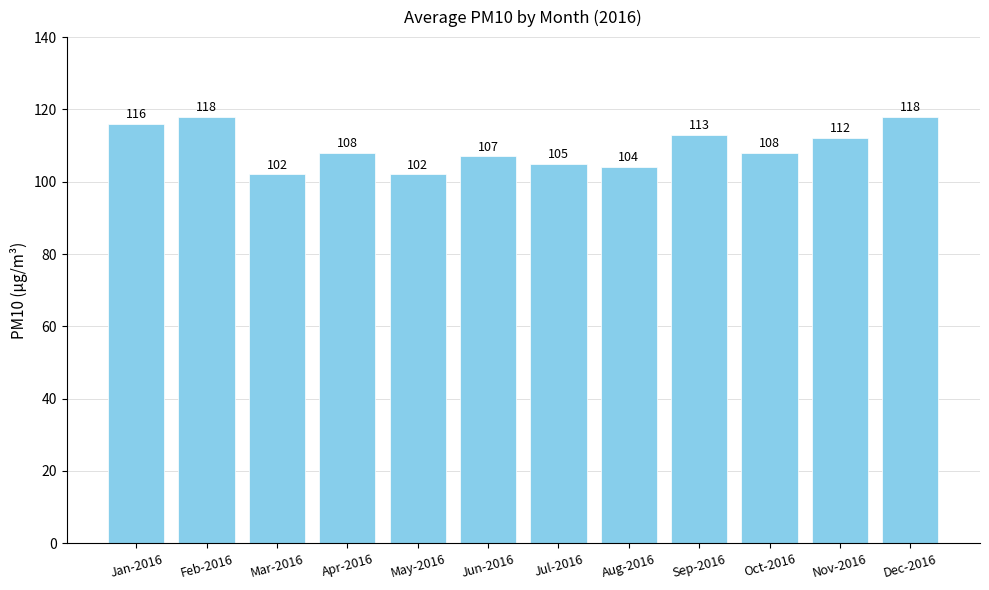

What is the ratio of the value at Apr-2016 to the value at May-2016?

1.1